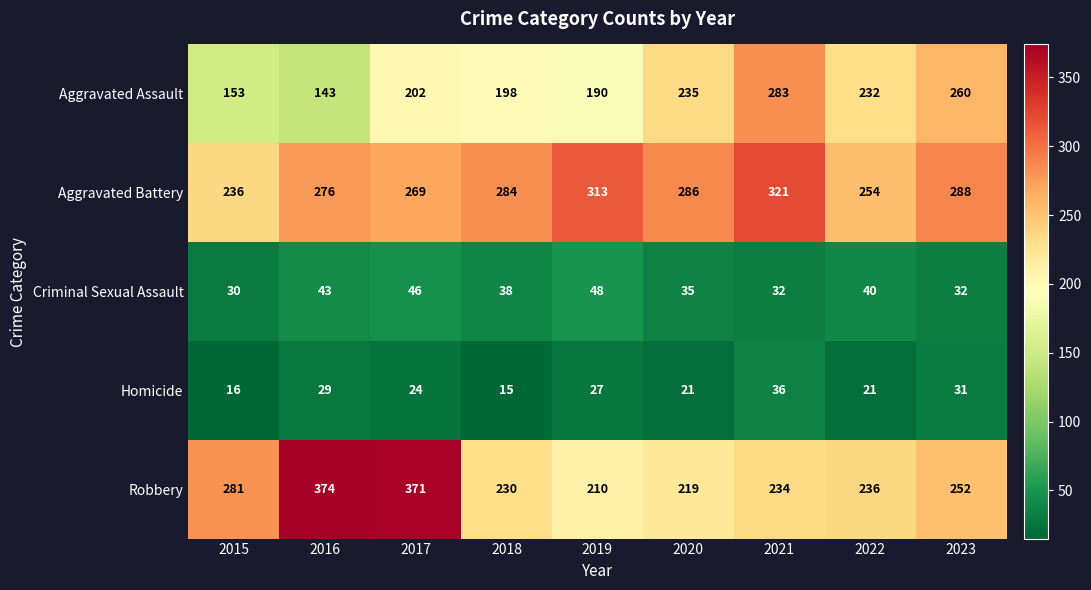

Rank the series at 2017 from highest to lowest value.

Robbery, Aggravated Battery, Aggravated Assault, Criminal Sexual Assault, Homicide